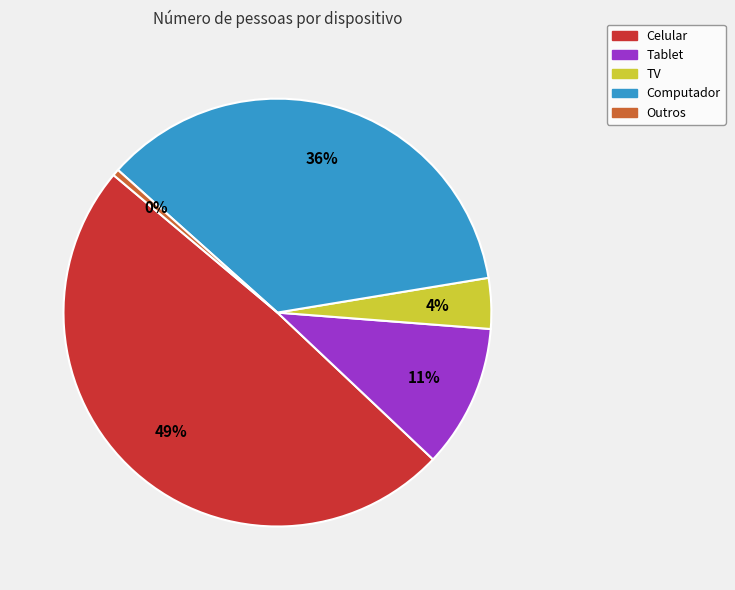

To the nearest percent, what is the average slice percentage?

20%